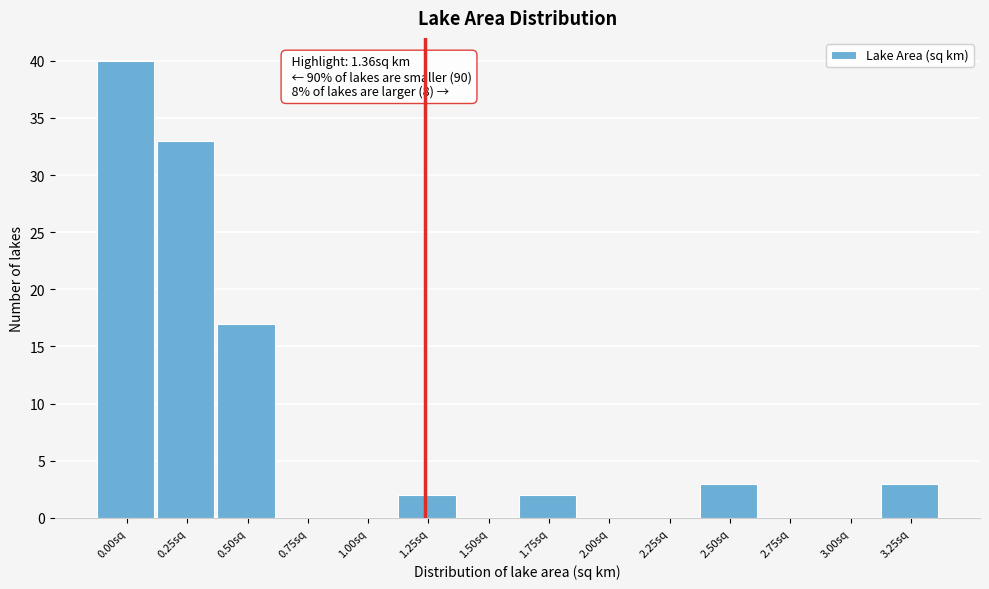

Reading right to left, what are all the values shown in this chart?

3.25sq=3	3.00sq=0	2.75sq=0	2.50sq=3	2.25sq=0	2.00sq=0	1.75sq=2	1.50sq=0	1.25sq=2	1.00sq=0	0.75sq=0	0.50sq=17	0.25sq=33	0.00sq=40